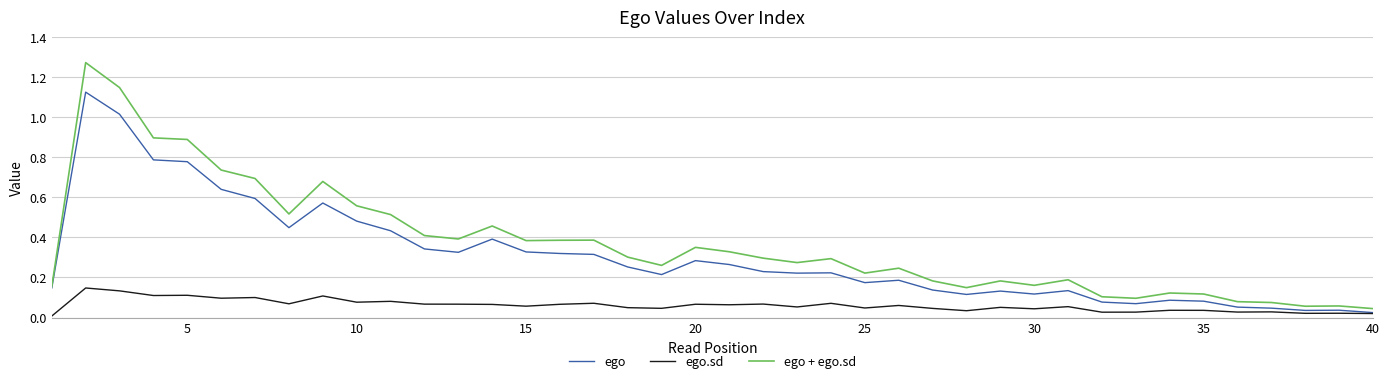

Rank the series by their maximum value, from lowest to highest.

ego.sd, ego, ego + ego.sd